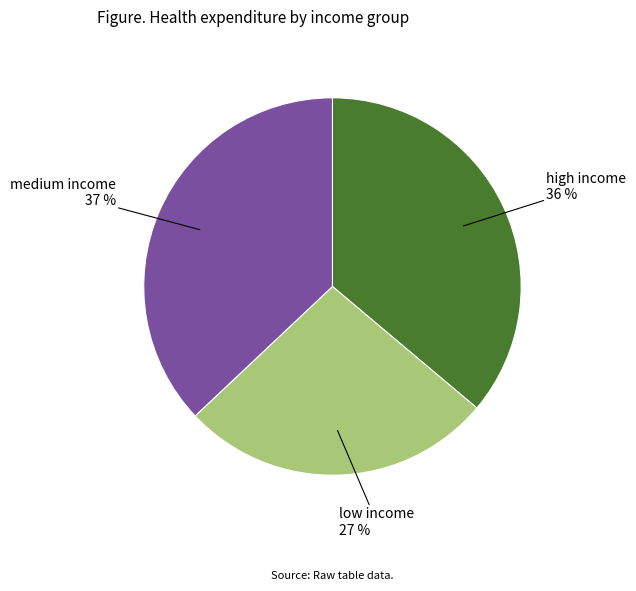

To the nearest percent, what is the difference between the largest and smallest slice percentages?

10%